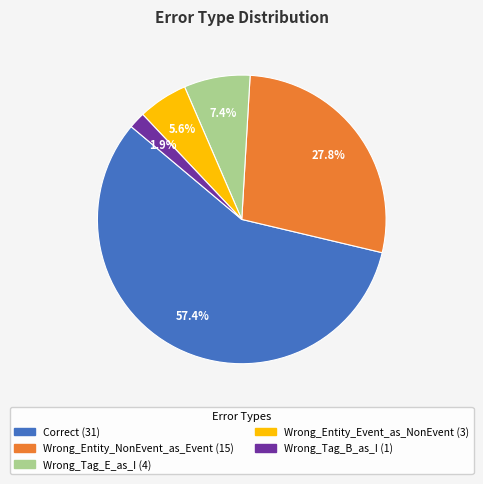

What percentage is the Correct slice, to the nearest percent?

57%